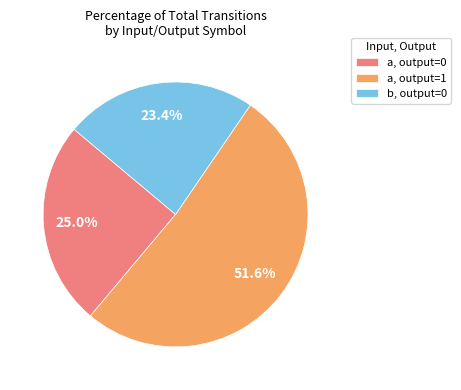

Is there any slice that represents more than half of the pie?

Yes